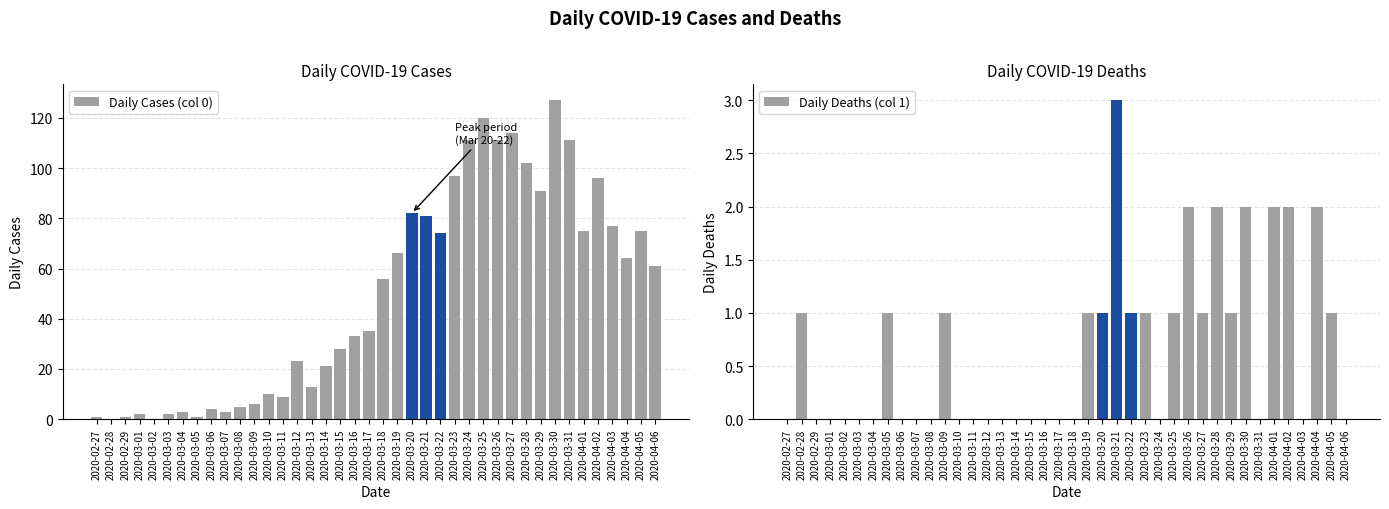

What is the label of the 2nd bar from the left?

2020-02-28